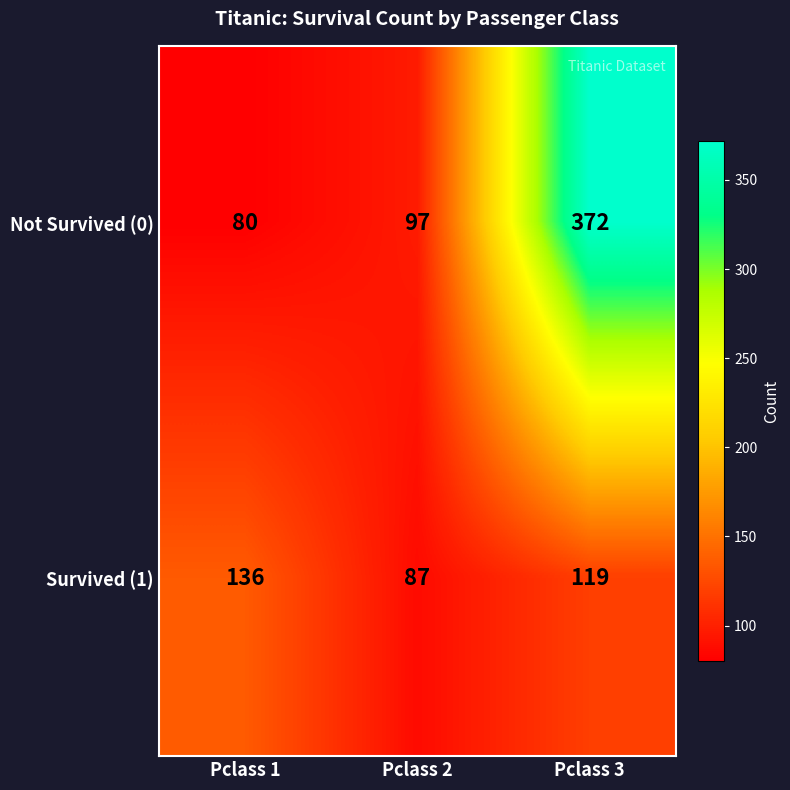

Which series has the widest spread of values?

Not Survived (0)